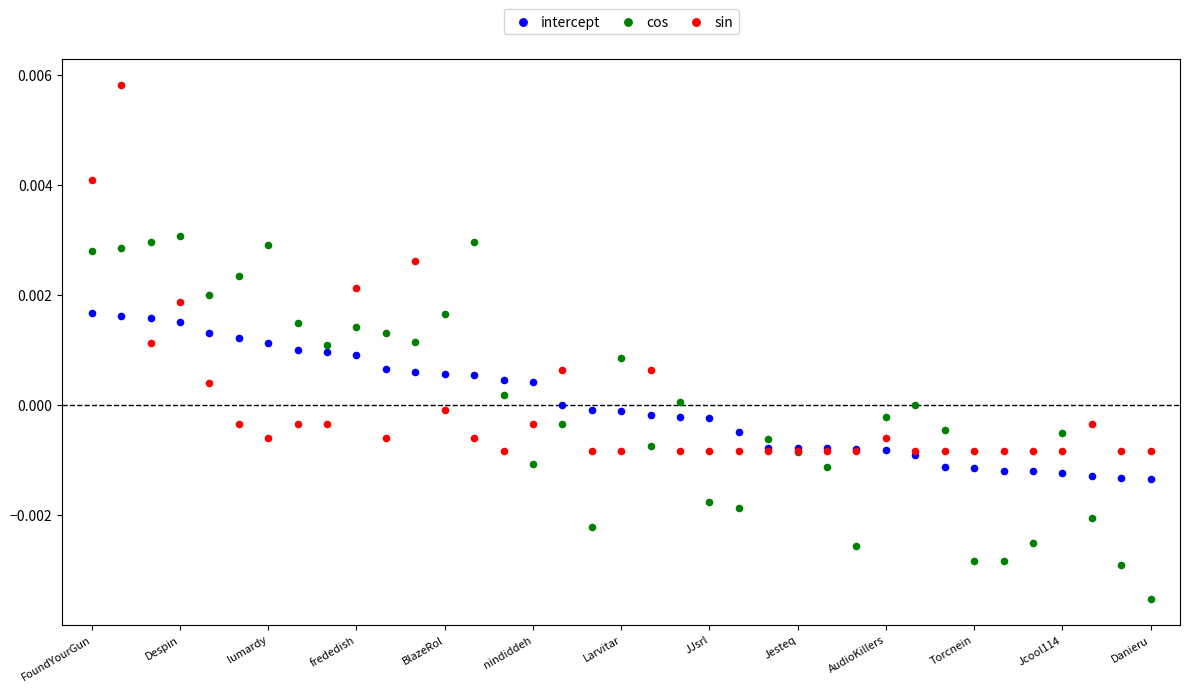

Which series contains the lowest Y value?

cos